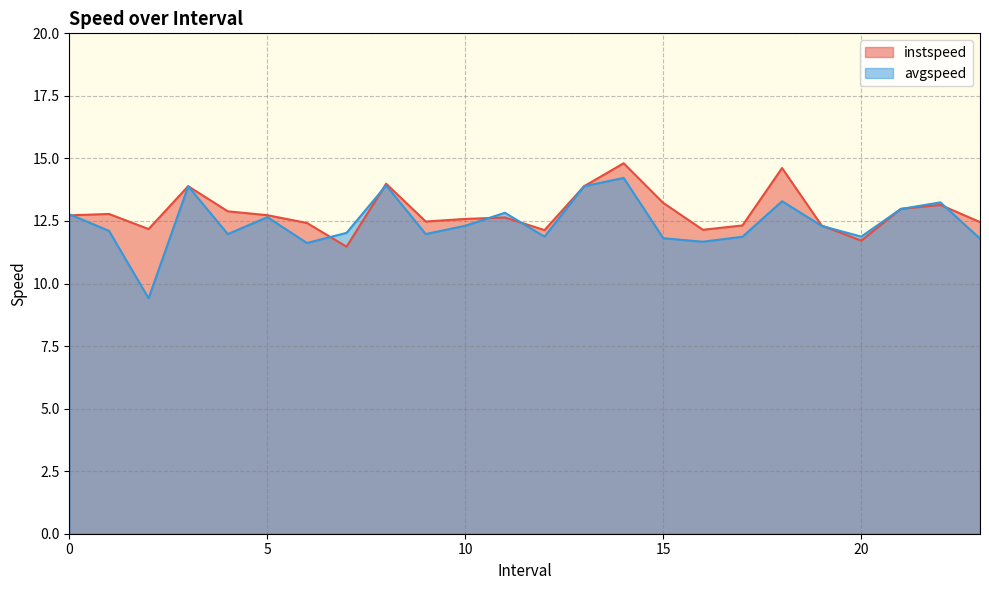

How many data points does each series have?

24